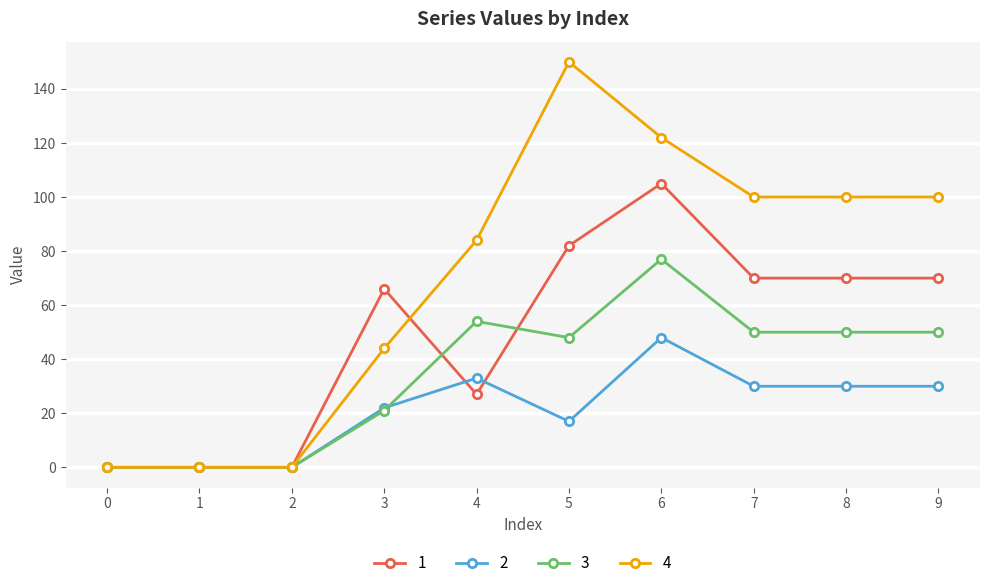

List the series in order of their peak value, lowest first.

2, 3, 1, 4